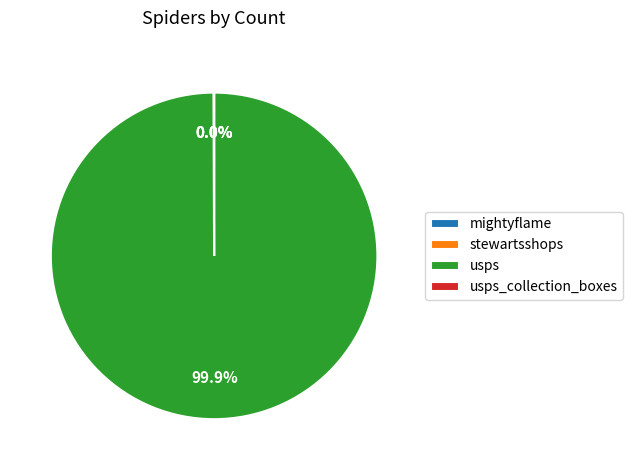

Which category accounts for the majority?

usps